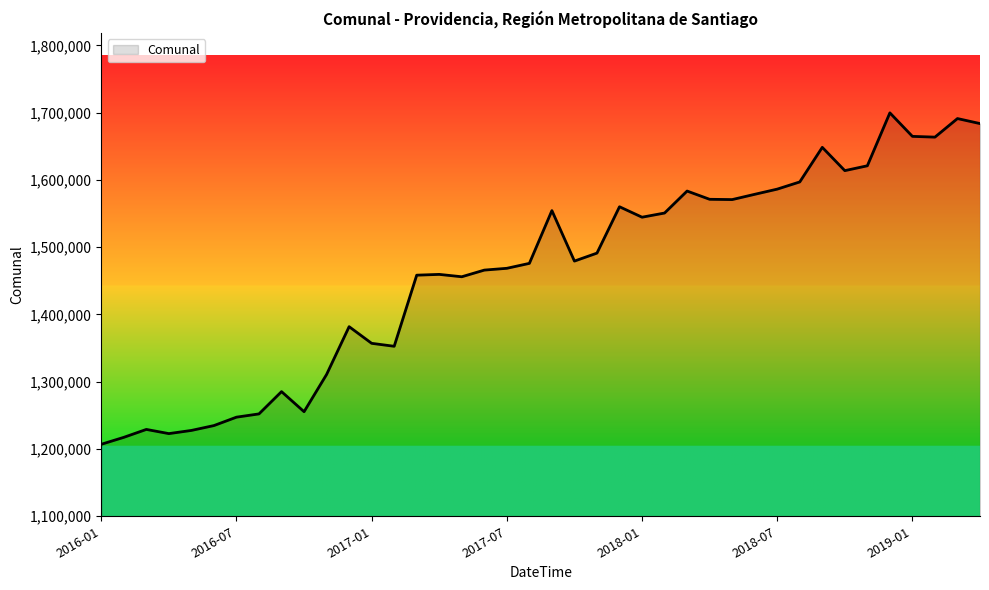

What is the difference between the maximum and minimum values?

492715